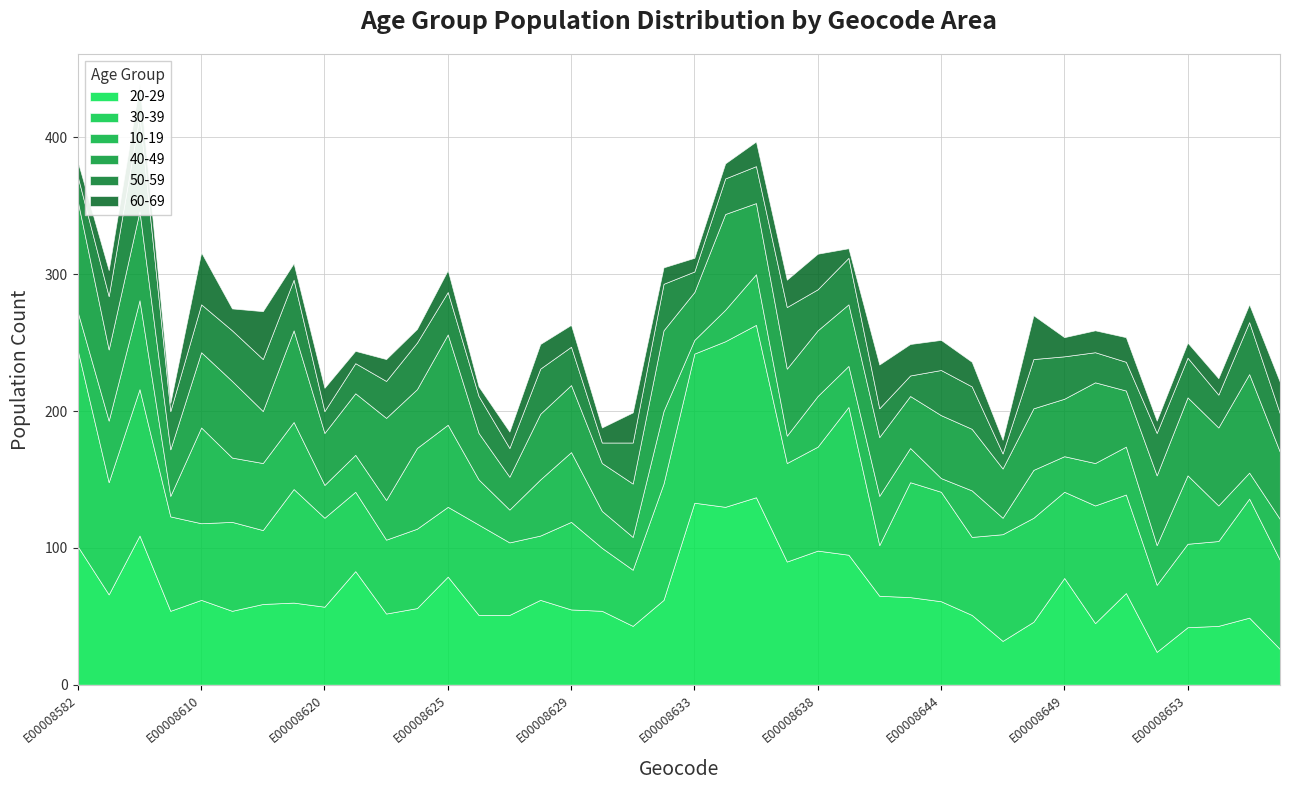

Which series has the widest spread of values?

20-29